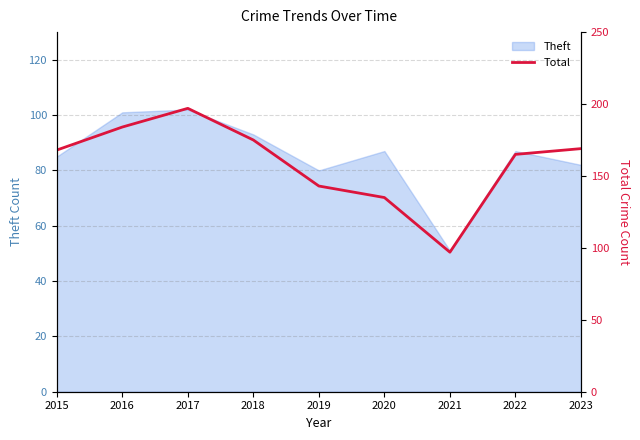

Is it true that Theft equals 51 at 2021?

True